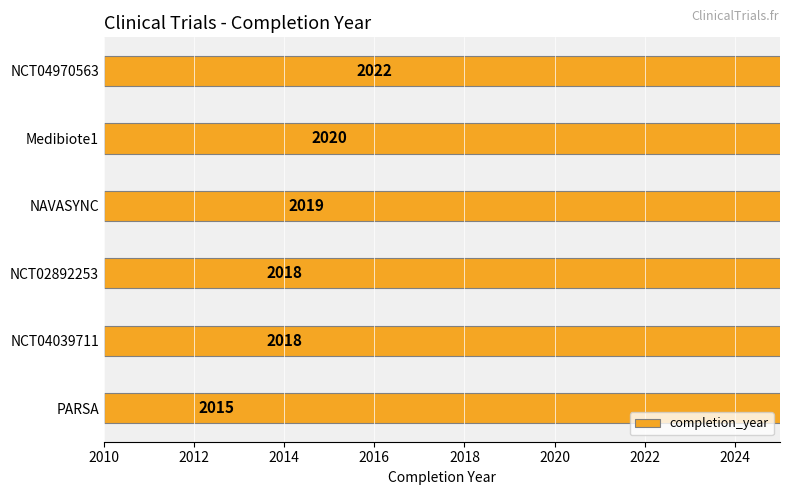

Approximately how many times larger is the value at NCT04039711 compared to PARSA?

1.0